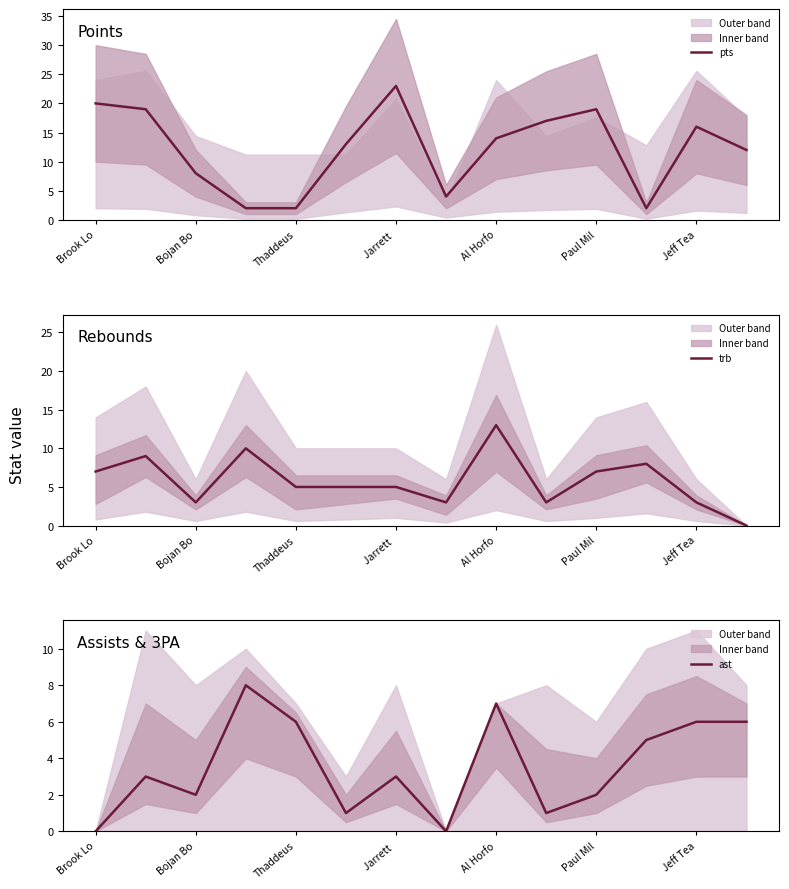

The value of trb at Al Horfo is 23. True or false?

False